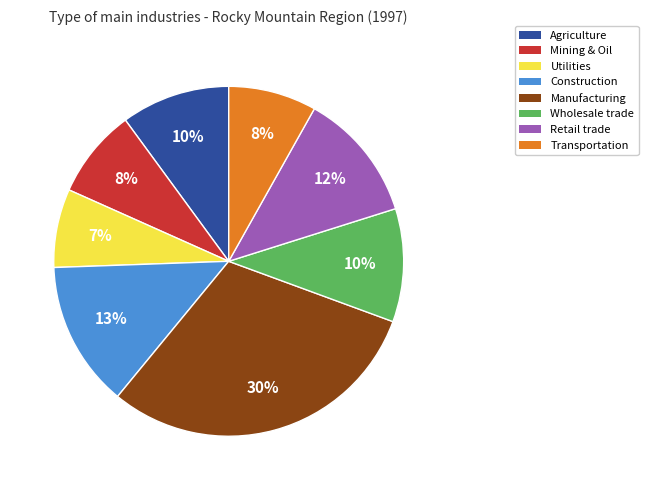

Is there a majority slice in this chart?

No